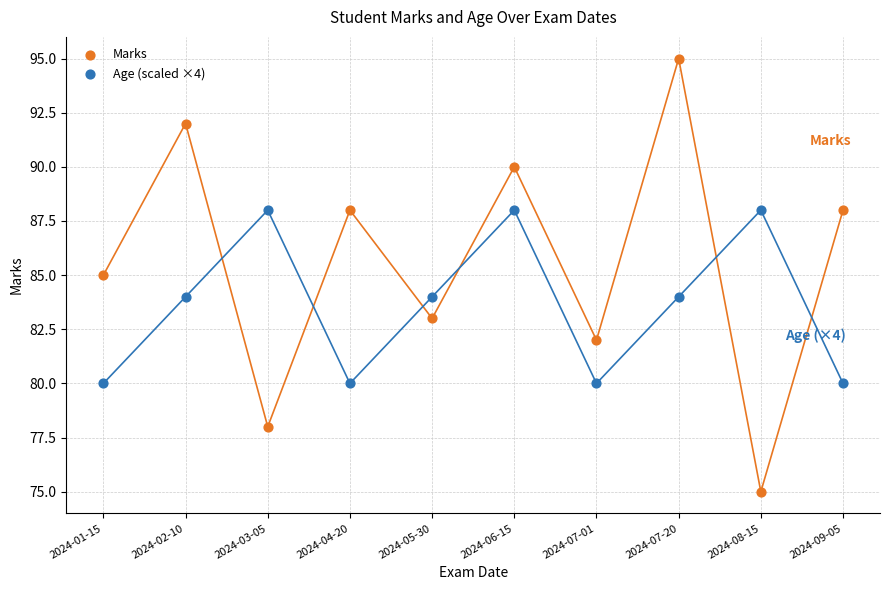

Across all data points, what is the range of Y values (max minus min)?

20